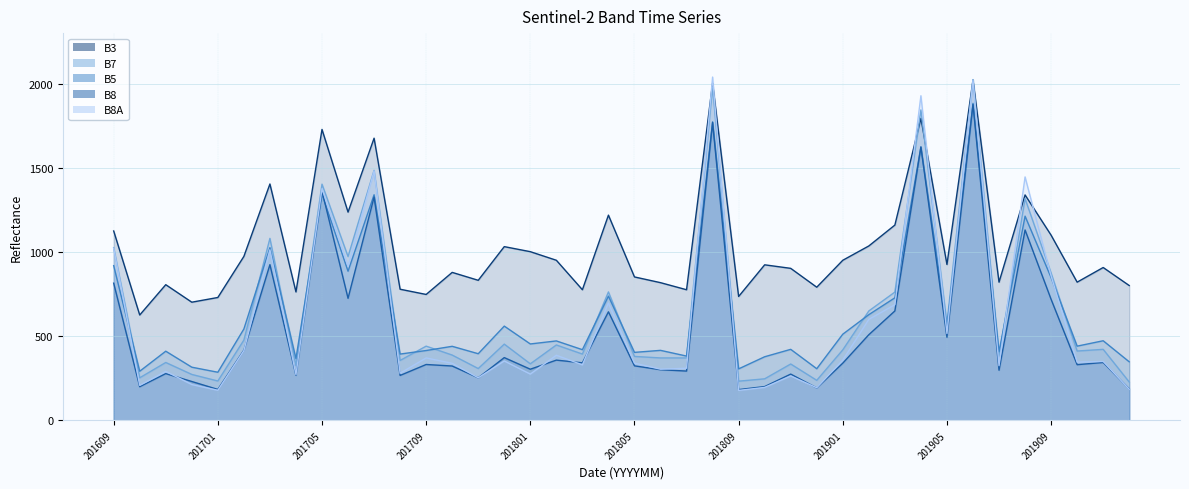

Rank the categories by B8A value from lowest to highest.

201809, 201701, 201912, 201812, 201810, 201610, 201612, 201711, 201811, 201704, 201801, 201708, 201611, 201806, 201807, 201907, 201803, 201710, 201805, 201910, 201911, 201712, 201901, 201709, 201802, 201702, 201905, 201902, 201903, 201804, 201909, 201706, 201703, 201609, 201705, 201908, 201707, 201904, 201906, 201808